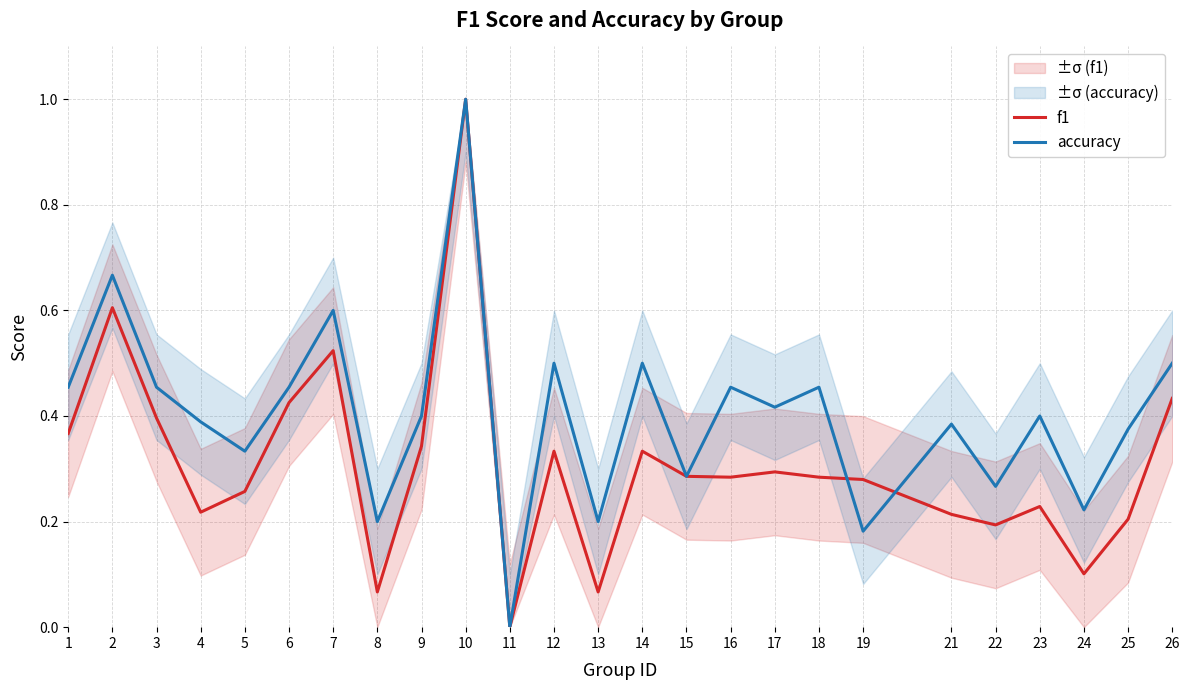

At which category is the sum across all series the highest?

10